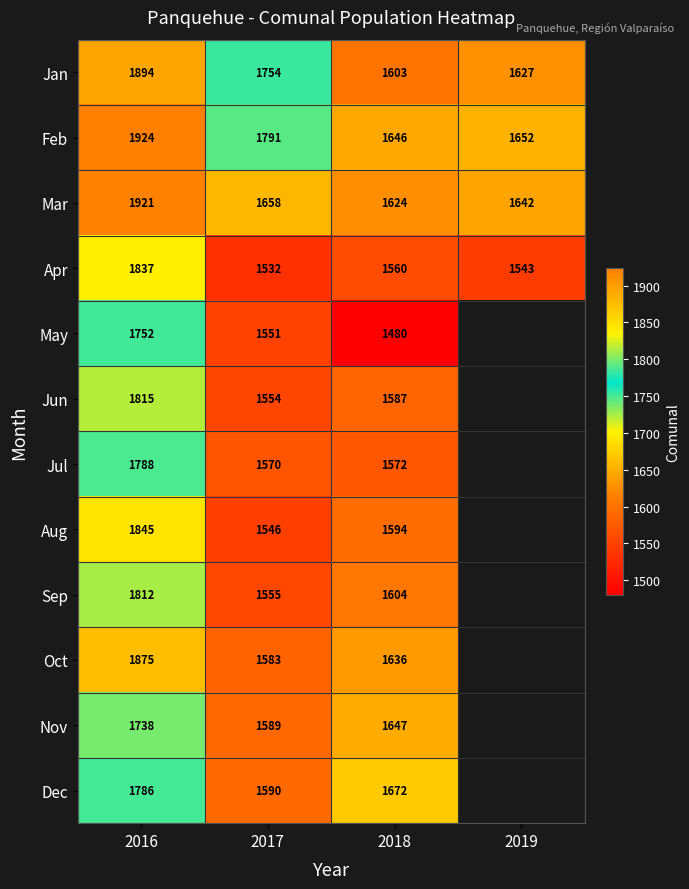

At which category is the sum across all series the highest?

2016